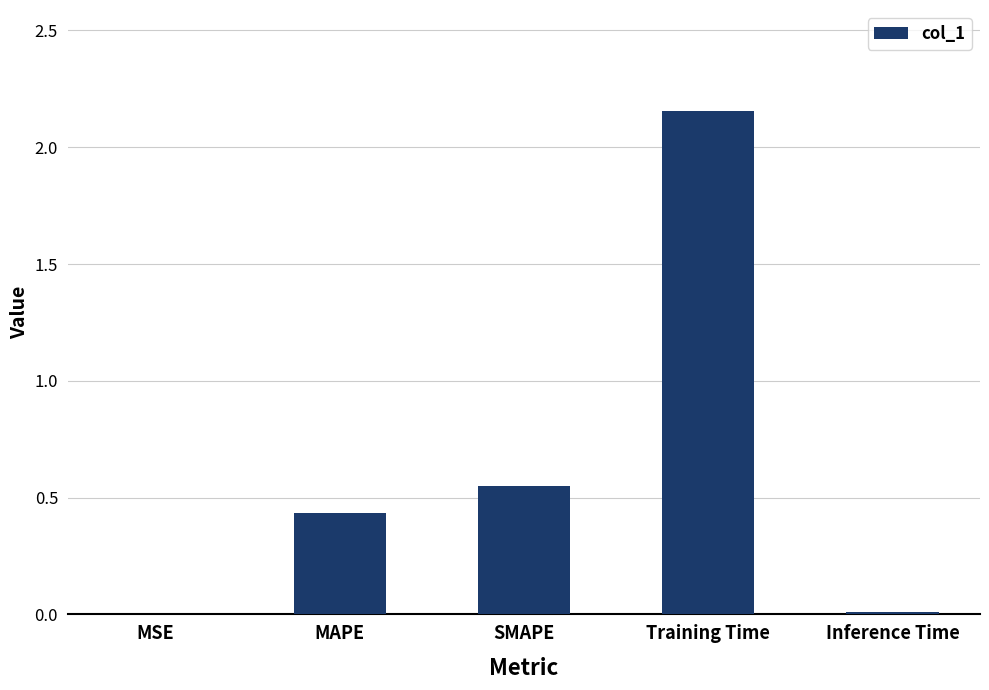

The value at Inference Time is 0.0. True or false?

True